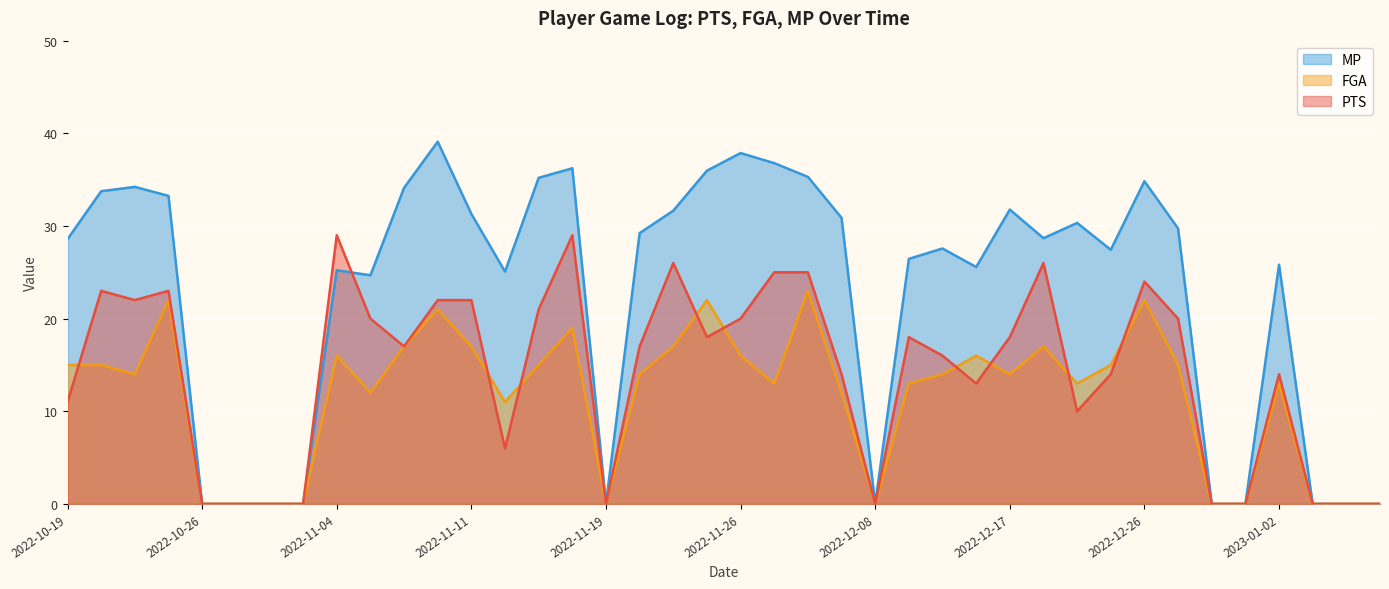

True or false: PTS has a value of 0.0 at 2022-12-29.

True